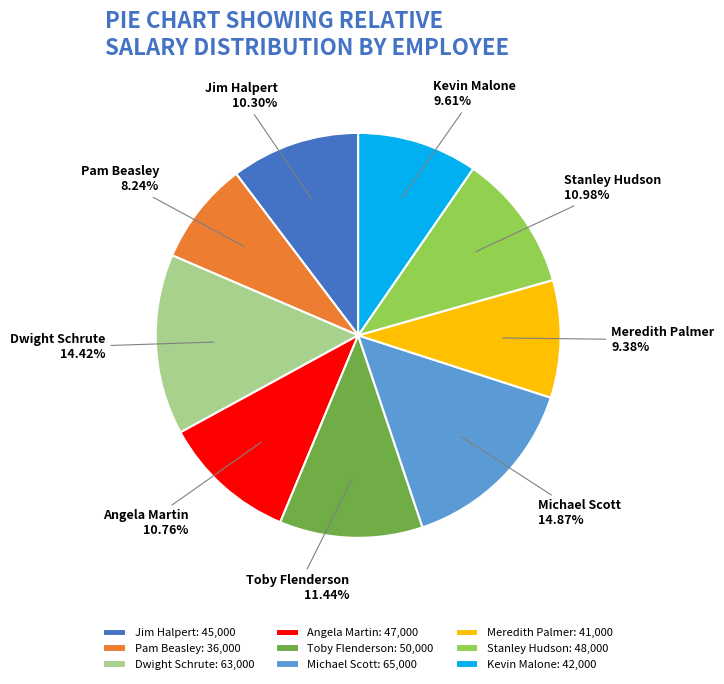

Is Kevin Malone the majority of the pie?

No